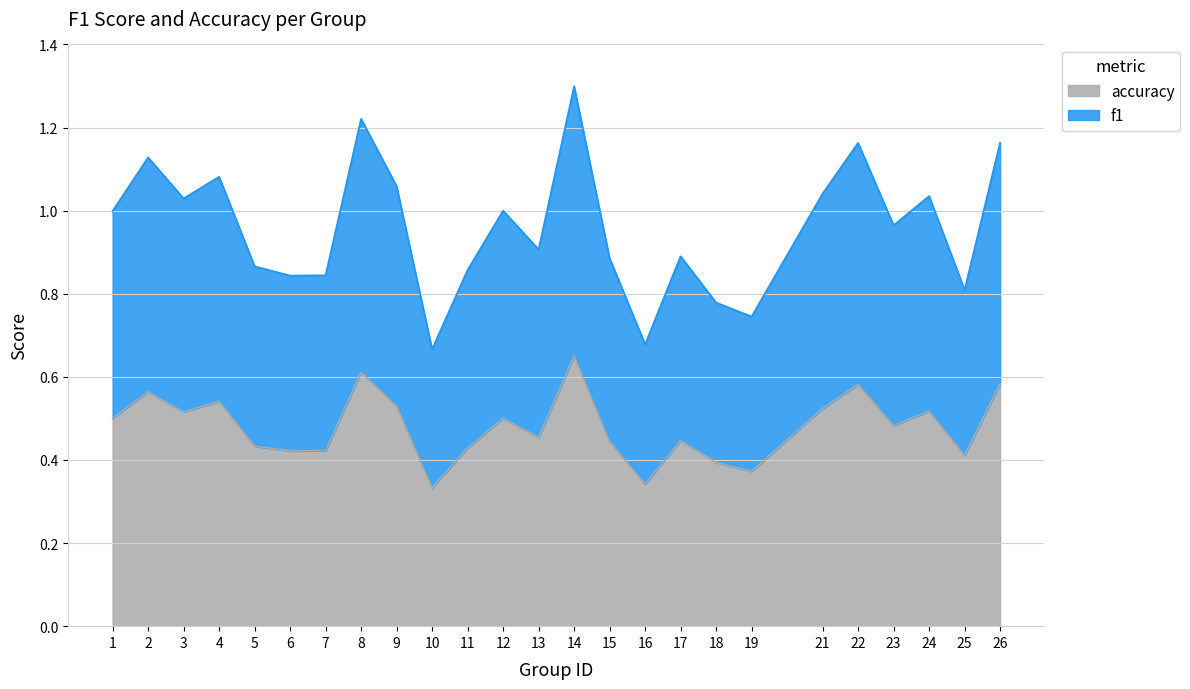

What are all the series names shown in the legend?

accuracy, f1